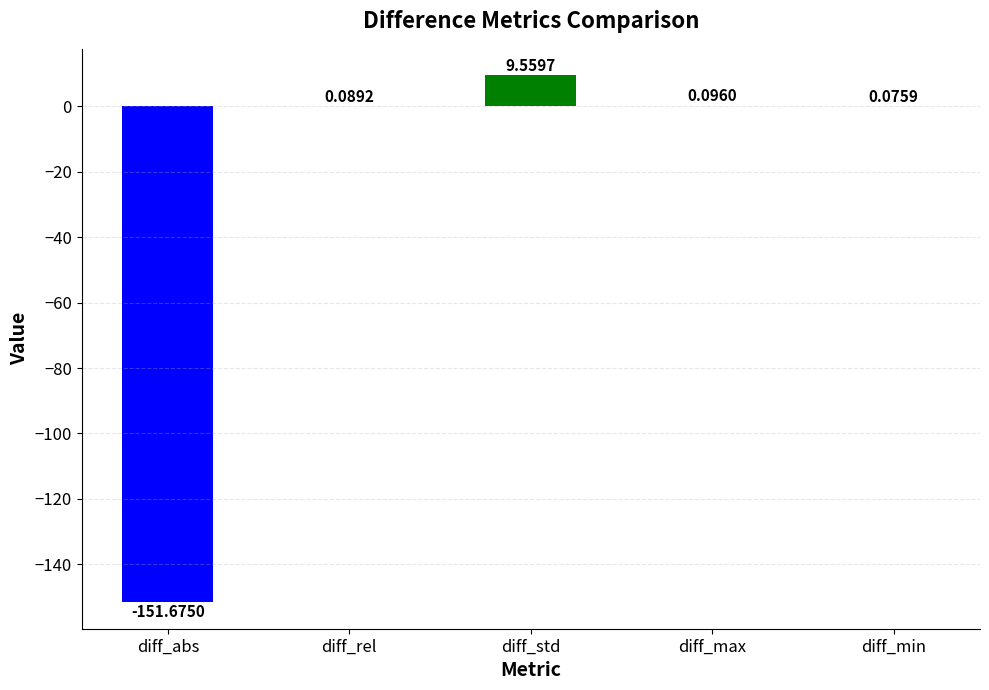

At which category does the chart reach its peak across all series?

diff_std